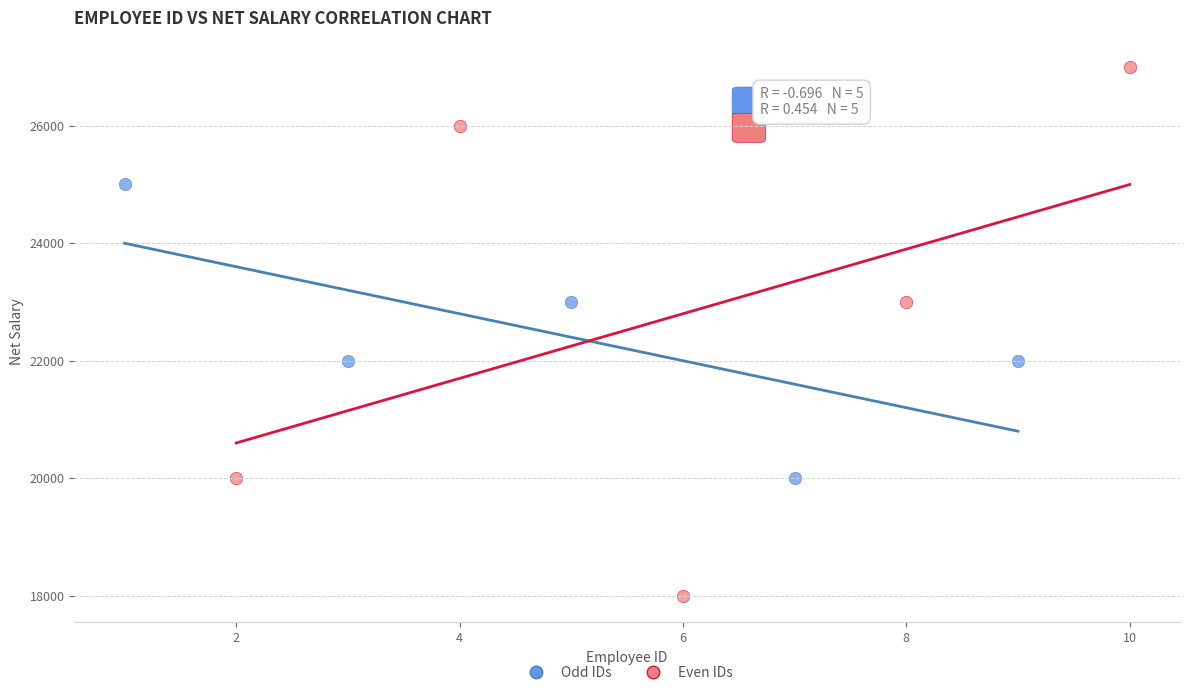

Which series contains the highest Y value?

Even IDs